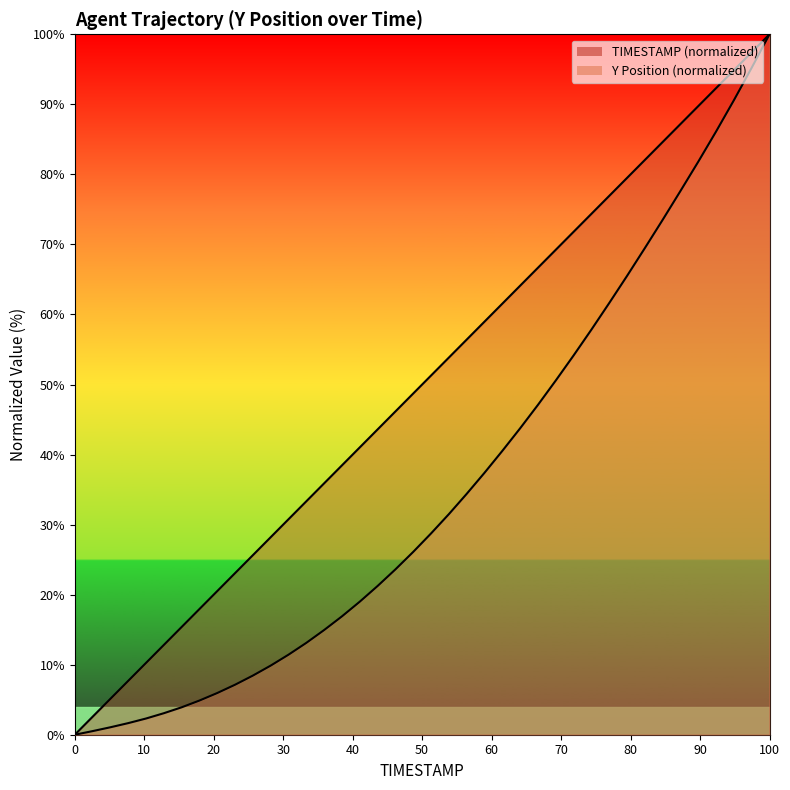

List the series in order of their peak value, lowest first.

TIMESTAMP, Y